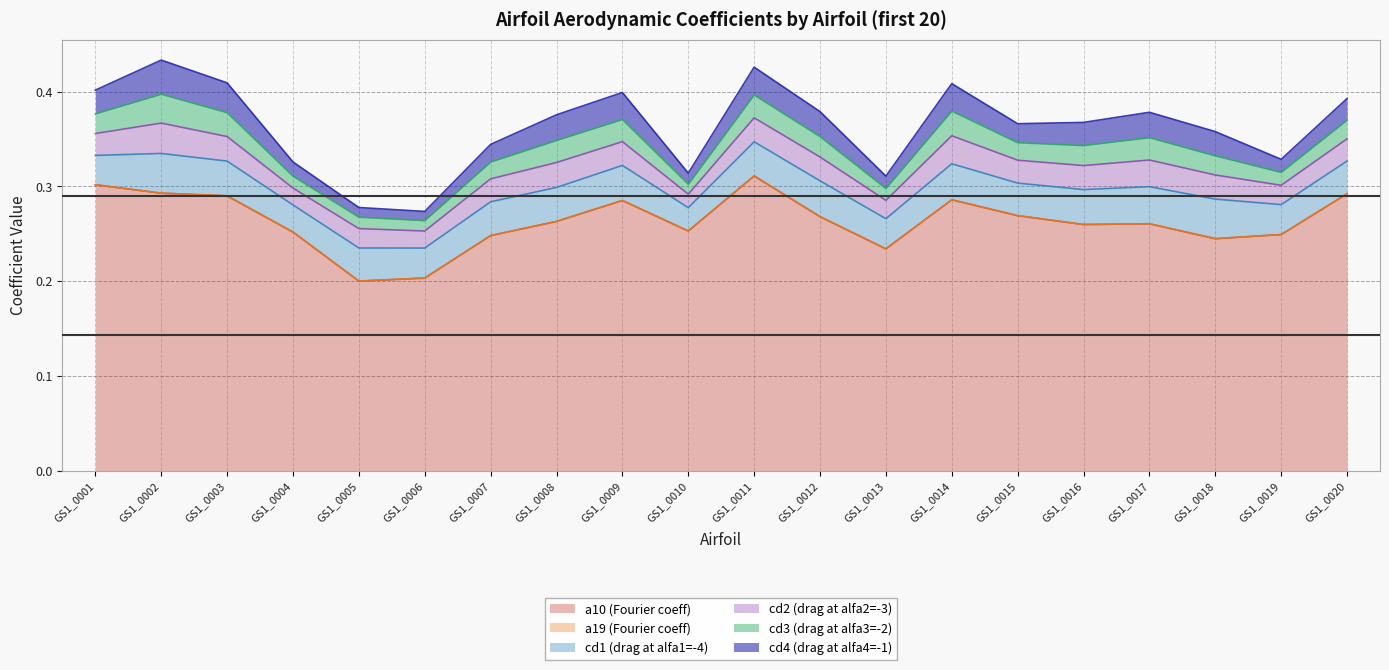

Reading left to right, extract all data points from this chart.

a10 (Fourier coeff): GS1_0001=0.3	GS1_0002=0.3	GS1_0003=0.3	GS1_0004=0.3	GS1_0005=0.2	GS1_0006=0.2	GS1_0007=0.2	GS1_0008=0.3	GS1_0009=0.3	GS1_0010=0.3	GS1_0011=0.3	GS1_0012=0.3	GS1_0013=0.2	GS1_0014=0.3	GS1_0015=0.3	GS1_0016=0.3	GS1_0017=0.3	GS1_0018=0.2	GS1_0019=0.2	GS1_0020=0.3
a19 (Fourier coeff): GS1_0001=0.0	GS1_0002=0.0	GS1_0003=0.0	GS1_0004=0.0	GS1_0005=0.0	GS1_0006=0.0	GS1_0007=0.0	GS1_0008=0.0	GS1_0009=0.0	GS1_0010=0.0	GS1_0011=0.0	GS1_0012=0.0	GS1_0013=0.0	GS1_0014=0.0	GS1_0015=0.0	GS1_0016=0.0	GS1_0017=0.0	GS1_0018=0.0	GS1_0019=0.0	GS1_0020=0.0
cd1 (drag at alfa1=-4): GS1_0001=0.0	GS1_0002=0.0	GS1_0003=0.0	GS1_0004=0.0	GS1_0005=0.0	GS1_0006=0.0	GS1_0007=0.0	GS1_0008=0.0	GS1_0009=0.0	GS1_0010=0.0	GS1_0011=0.0	GS1_0012=0.0	GS1_0013=0.0	GS1_0014=0.0	GS1_0015=0.0	GS1_0016=0.0	GS1_0017=0.0	GS1_0018=0.0	GS1_0019=0.0	GS1_0020=0.0
cd2 (drag at alfa2=-3): GS1_0001=0.0	GS1_0002=0.0	GS1_0003=0.0	GS1_0004=0.0	GS1_0005=0.0	GS1_0006=0.0	GS1_0007=0.0	GS1_0008=0.0	GS1_0009=0.0	GS1_0010=0.0	GS1_0011=0.0	GS1_0012=0.0	GS1_0013=0.0	GS1_0014=0.0	GS1_0015=0.0	GS1_0016=0.0	GS1_0017=0.0	GS1_0018=0.0	GS1_0019=0.0	GS1_0020=0.0
cd3 (drag at alfa3=-2): GS1_0001=0.0	GS1_0002=0.0	GS1_0003=0.0	GS1_0004=0.0	GS1_0005=0.0	GS1_0006=0.0	GS1_0007=0.0	GS1_0008=0.0	GS1_0009=0.0	GS1_0010=0.0	GS1_0011=0.0	GS1_0012=0.0	GS1_0013=0.0	GS1_0014=0.0	GS1_0015=0.0	GS1_0016=0.0	GS1_0017=0.0	GS1_0018=0.0	GS1_0019=0.0	GS1_0020=0.0
cd4 (drag at alfa4=-1): GS1_0001=0.0	GS1_0002=0.0	GS1_0003=0.0	GS1_0004=0.0	GS1_0005=0.0	GS1_0006=0.0	GS1_0007=0.0	GS1_0008=0.0	GS1_0009=0.0	GS1_0010=0.0	GS1_0011=0.0	GS1_0012=0.0	GS1_0013=0.0	GS1_0014=0.0	GS1_0015=0.0	GS1_0016=0.0	GS1_0017=0.0	GS1_0018=0.0	GS1_0019=0.0	GS1_0020=0.0